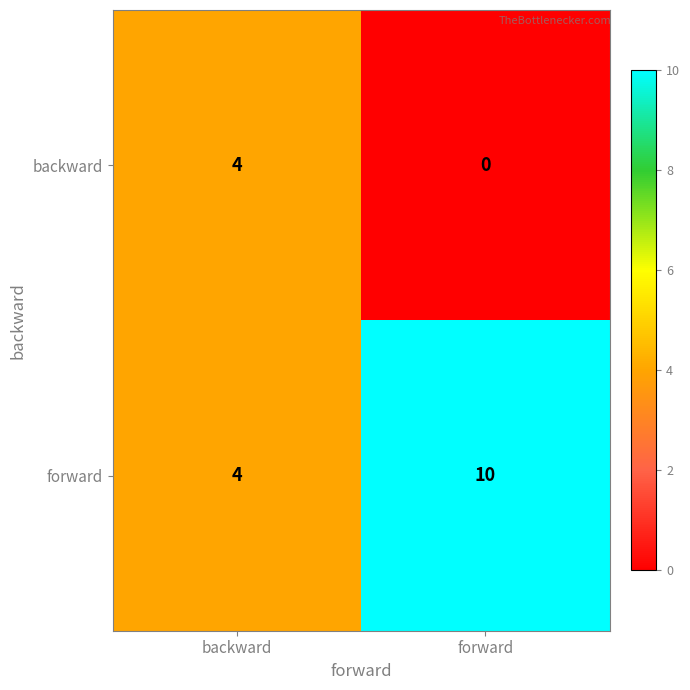

At how many categories does at least one series exceed 9?

1